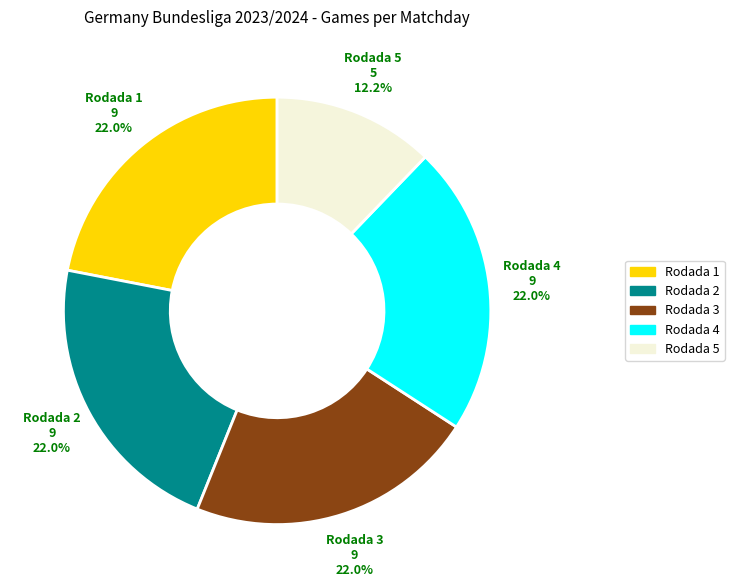

How many segments does this pie chart have?

5